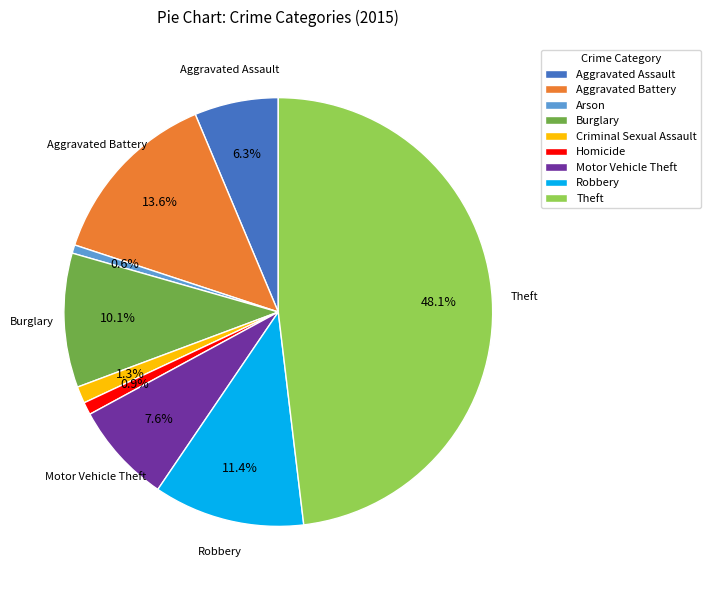

Is there a majority slice in this chart?

No